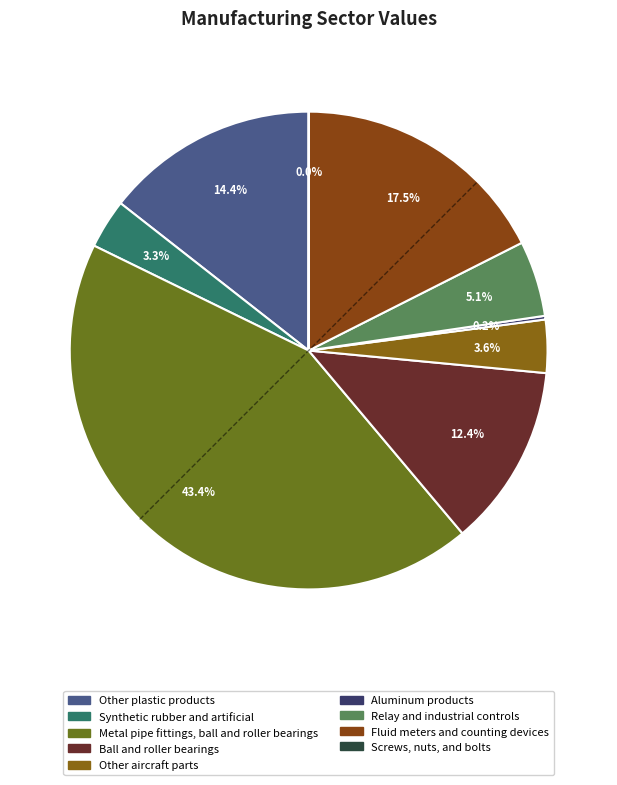

What is the change in value from Ball and roller bearings to Screws, nuts, and bolts?

-826.8